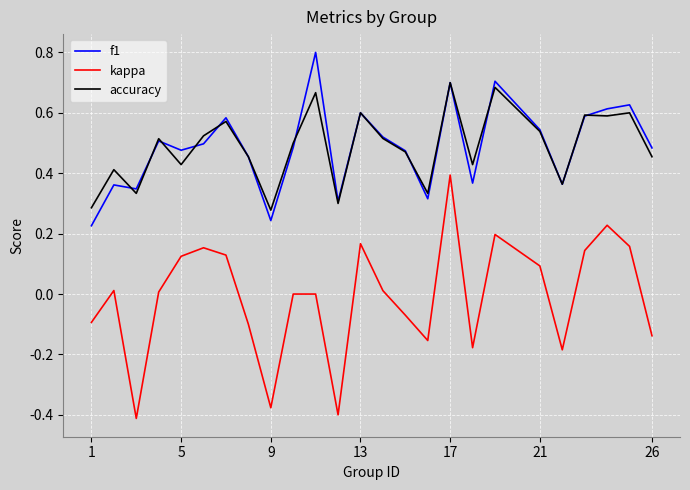

True or false: kappa and accuracy cross at least once.

False